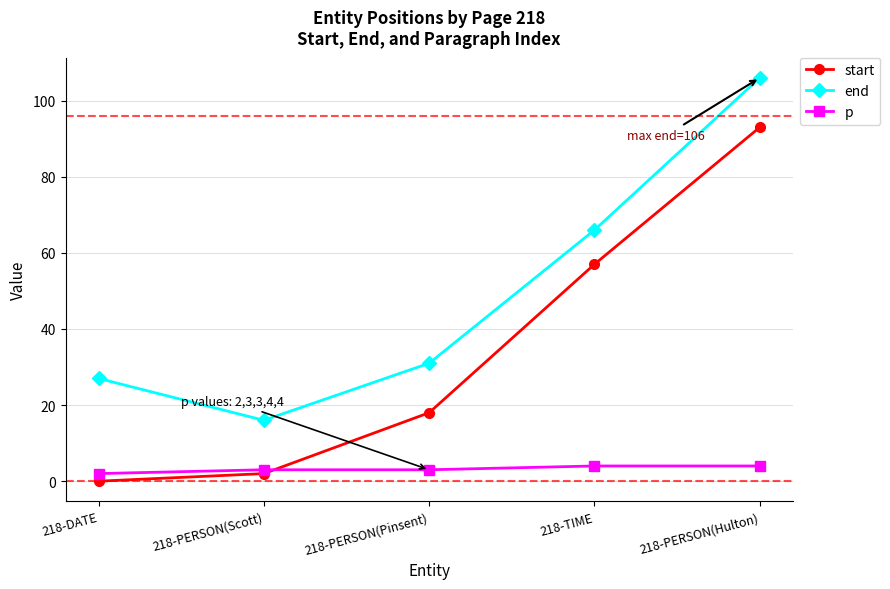

Read the start value at 218-PERSON(Scott).

2